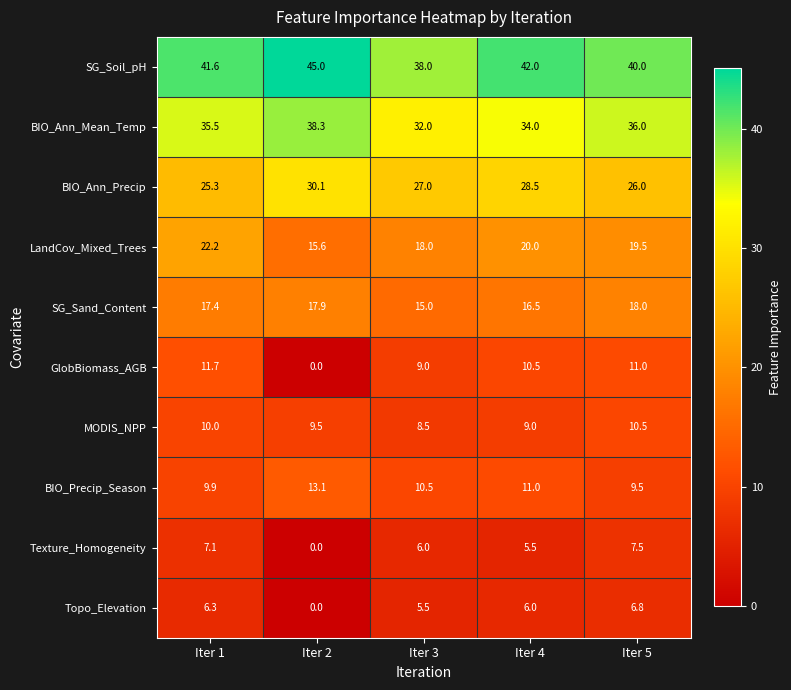

At how many categories does at least one series exceed 8?

5